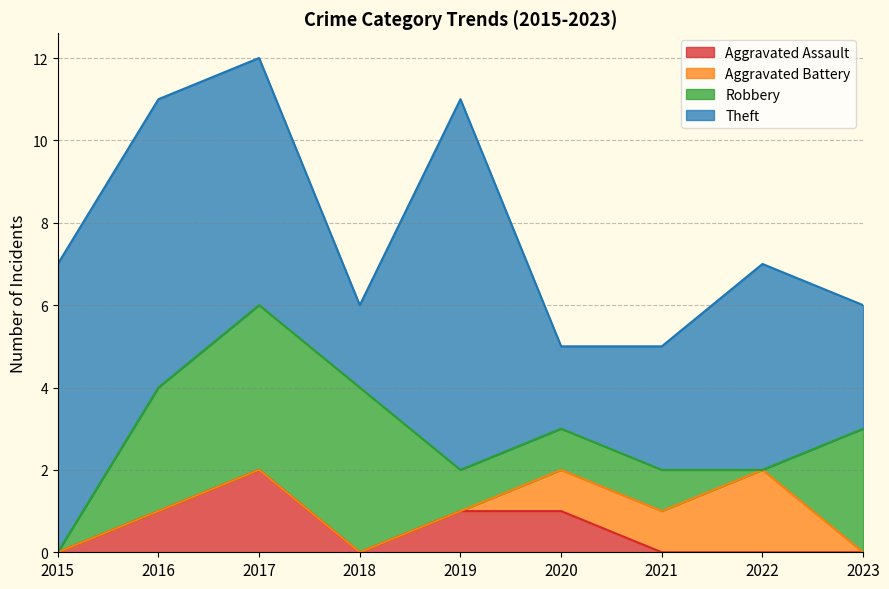

True or false: Aggravated Battery and Robbery intersect in this chart.

True